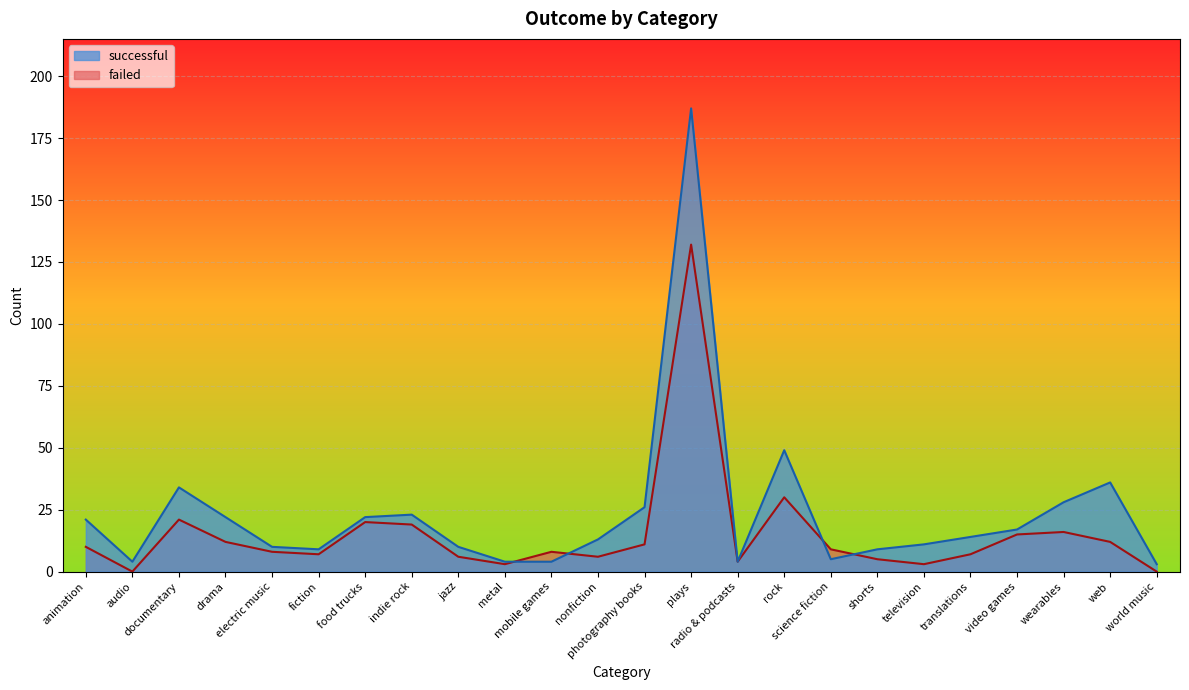

How many times do successful and failed cross each other?

4